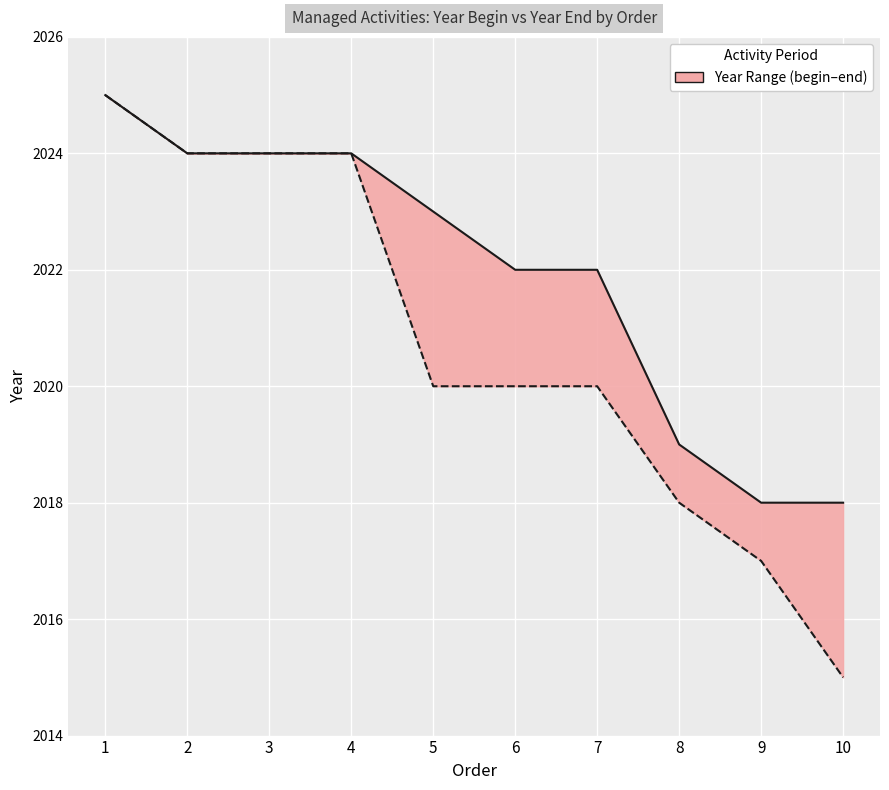

True or false: year_end and year_begin intersect in this chart.

False